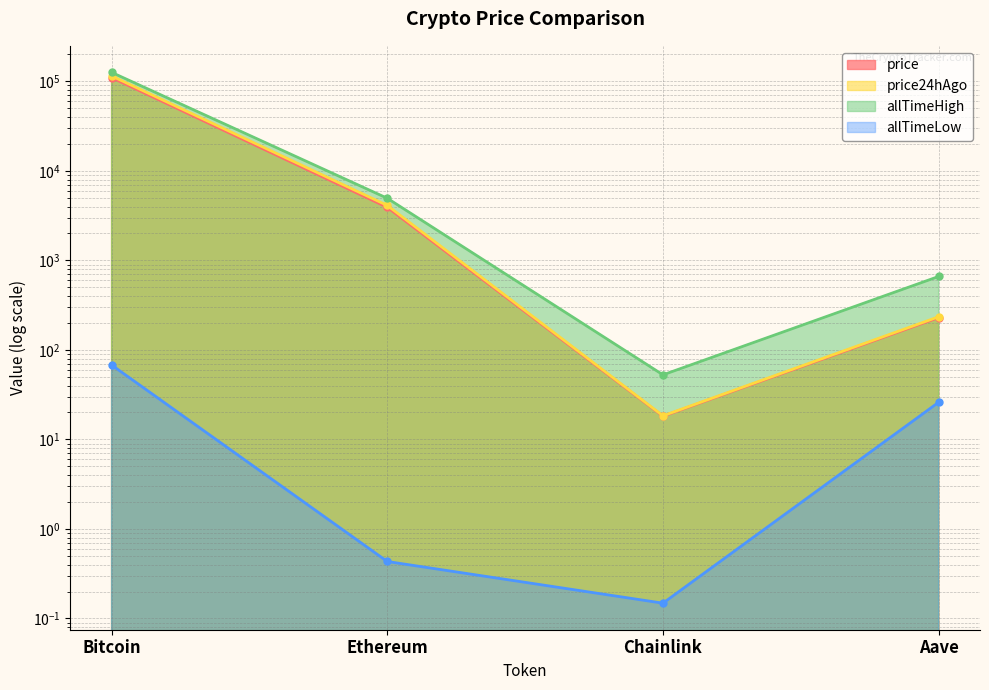

How many lines are shown in the chart?

4